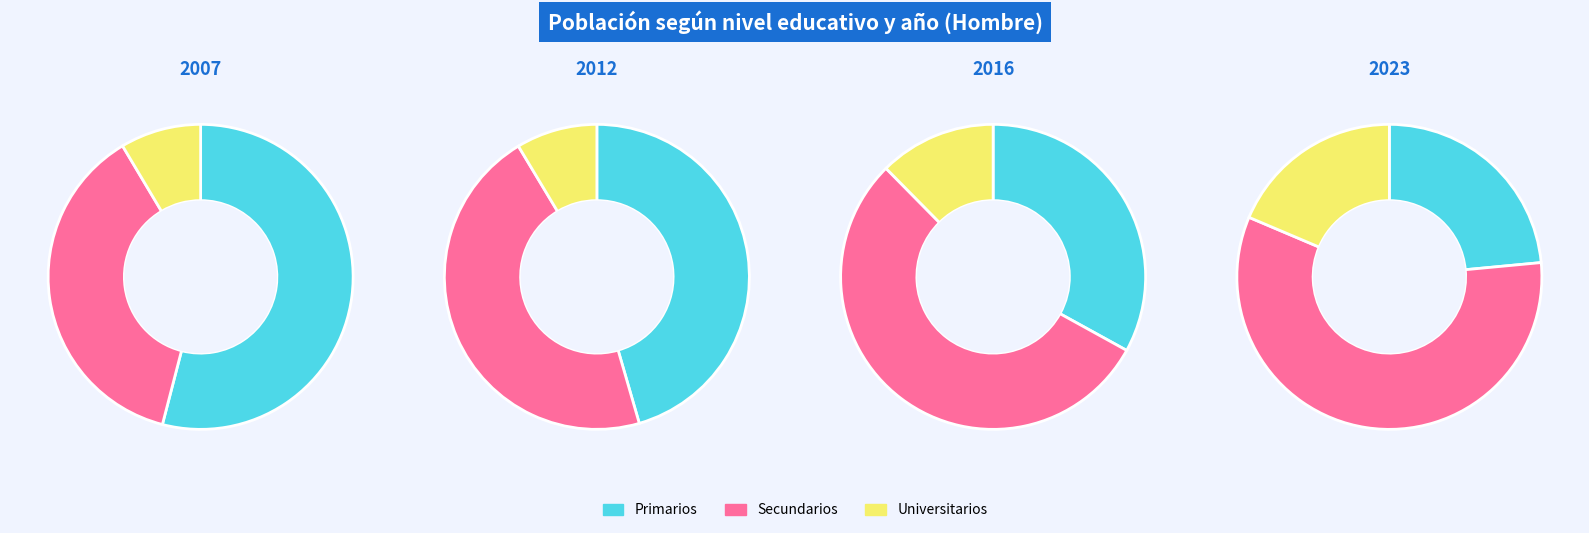

Between 2012 and 2023, which series saw the biggest shift?

Primarios